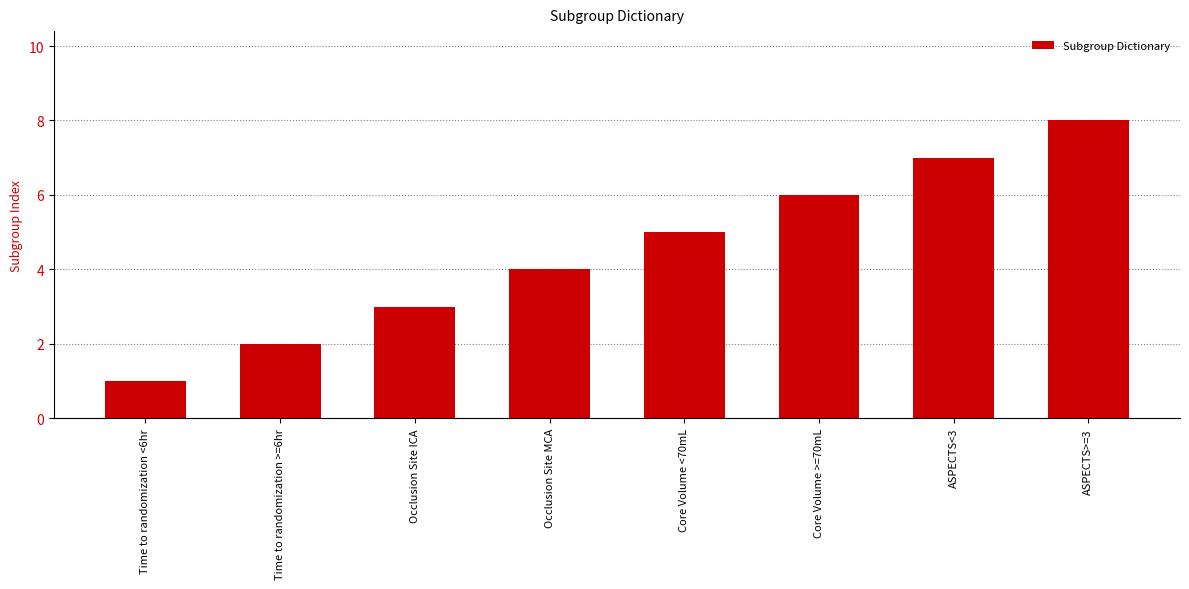

What is the difference between the second highest and minimum values?

6